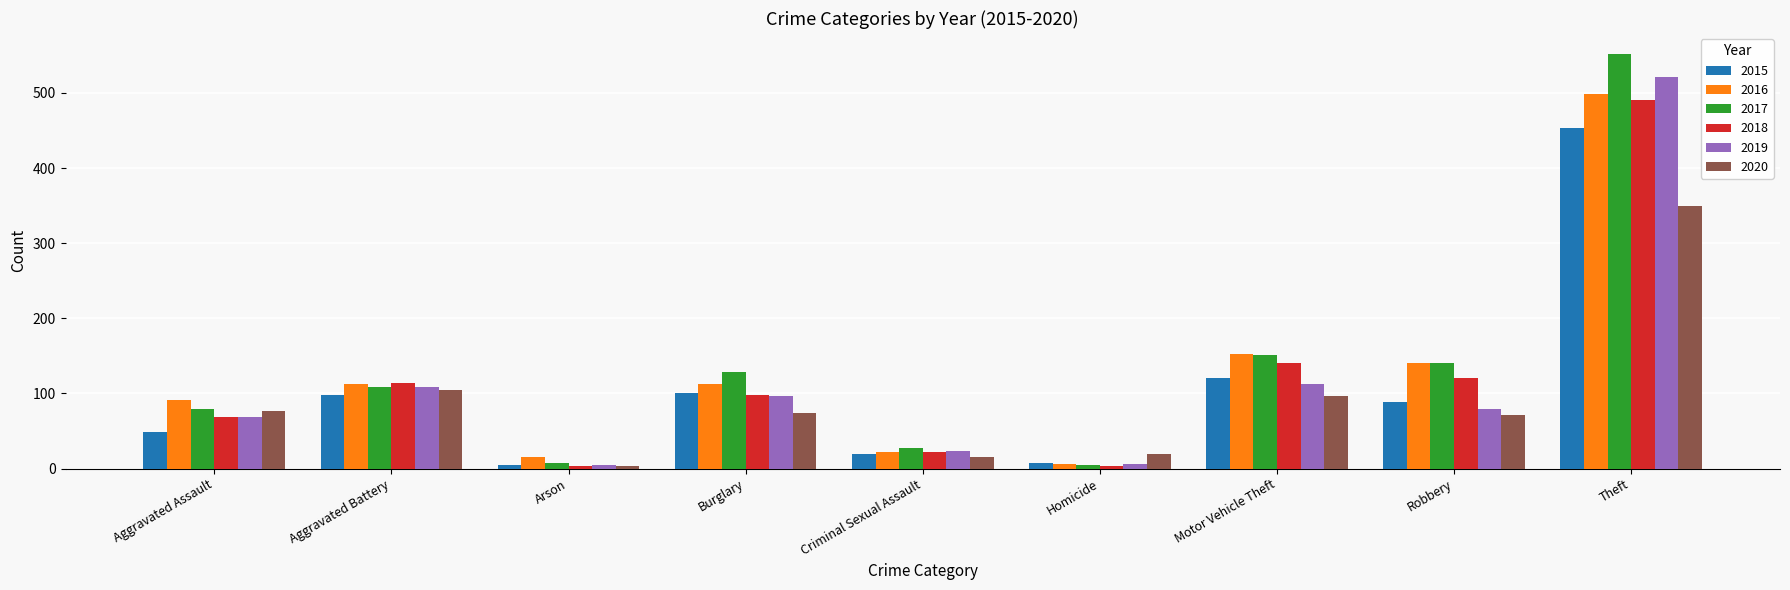

Which series has the largest range (max minus min)?

2017